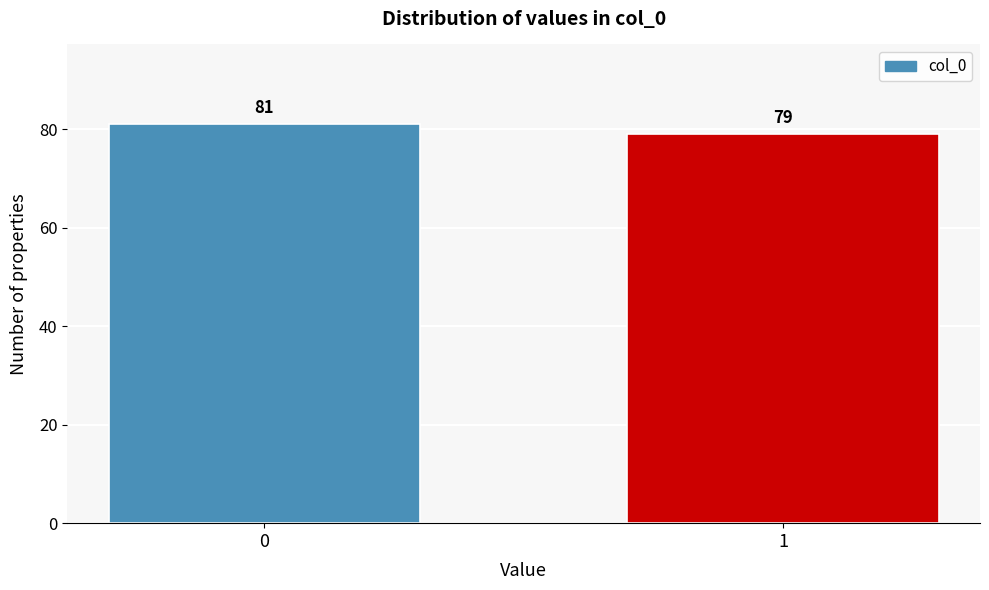

Reading left to right, what are all the values shown in this chart?

81	79